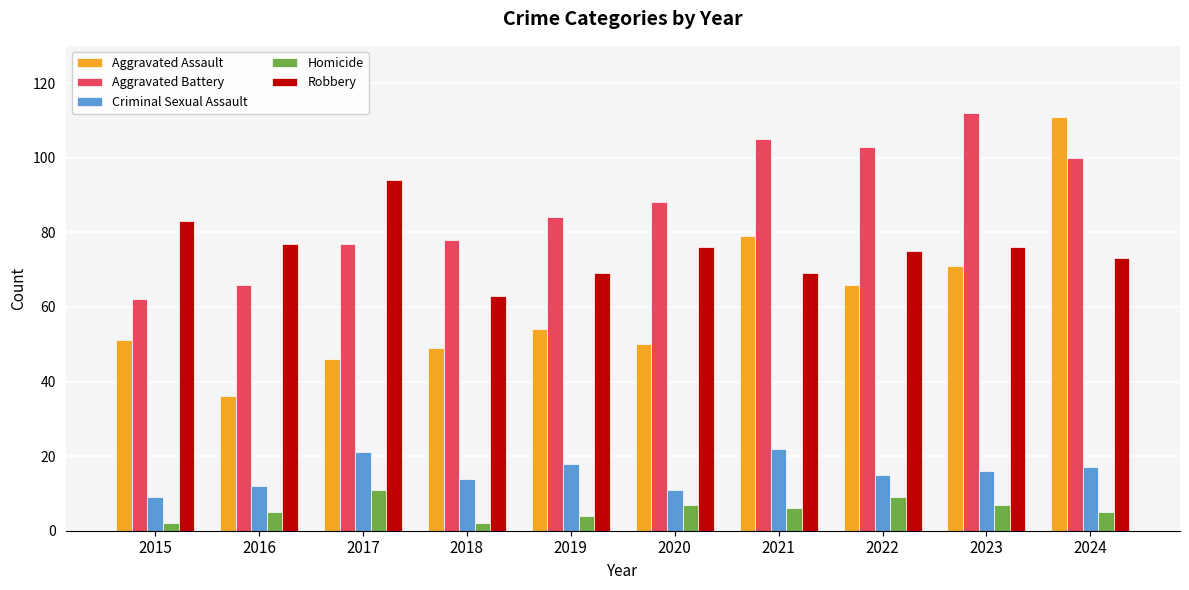

What is the sum of all Homicide values?

58